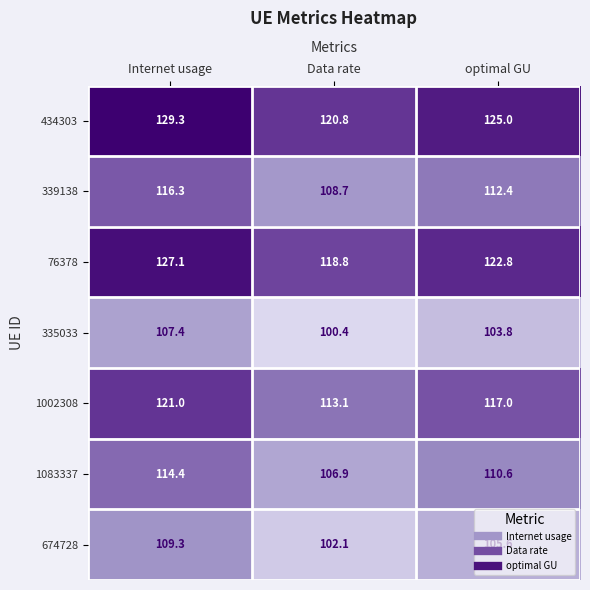

At how many categories does at least one series exceed 109?

3